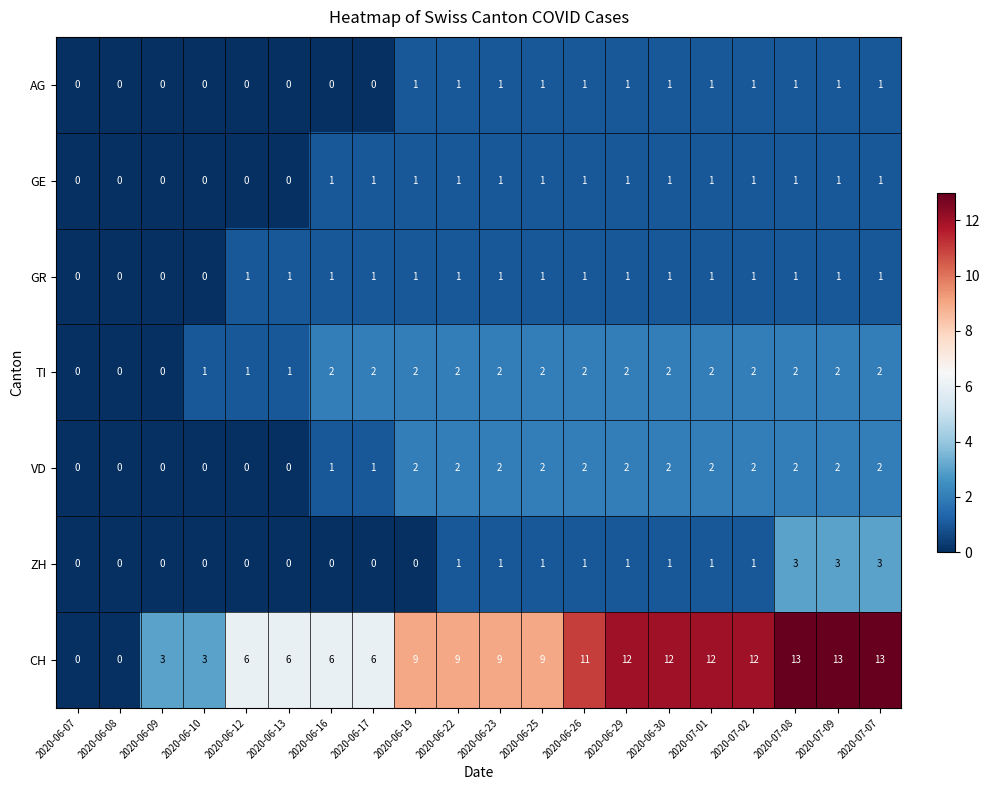

Which series has the widest spread of values?

CH